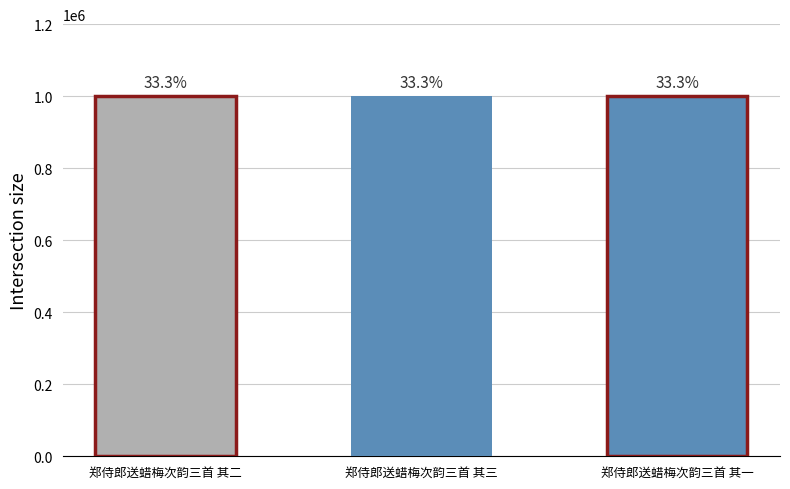

Count the number of categories in the chart.

3